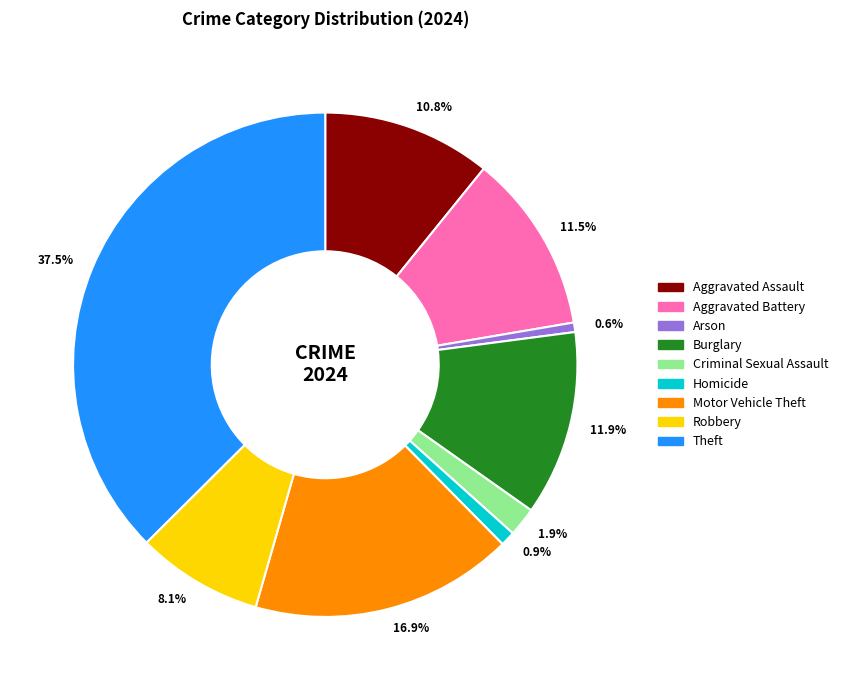

Which slice is the largest?

Theft